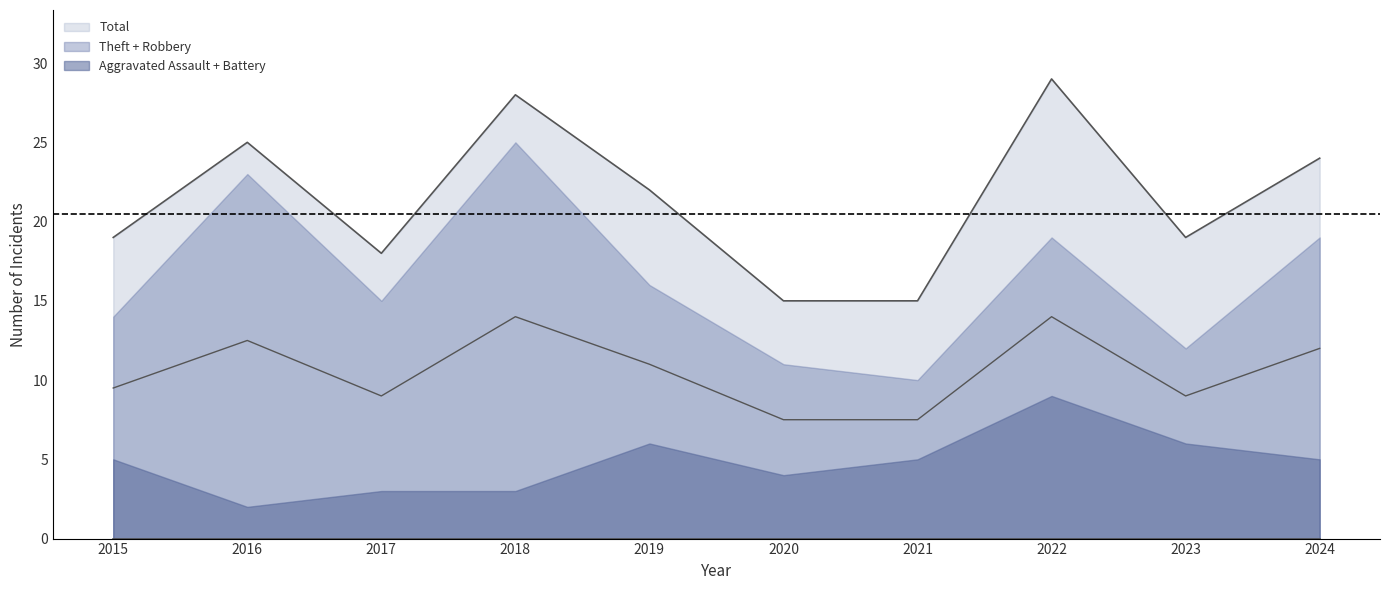

True or false: Total and Aggravated Assault cross at least once.

False